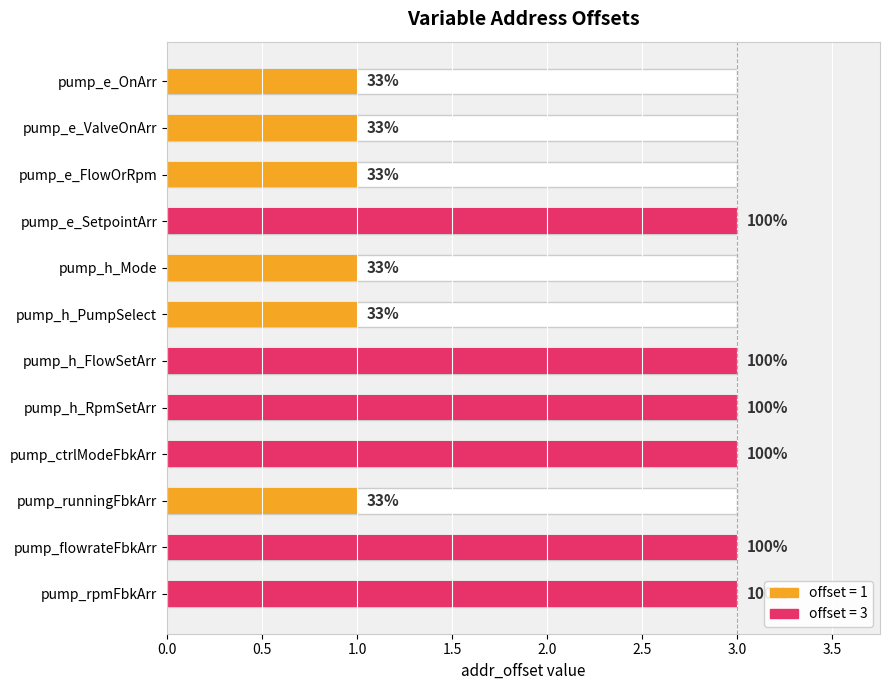

Which has a higher value, pump_ctrlModeFbkArr or pump_e_SetpointArr?

pump_ctrlModeFbkArr